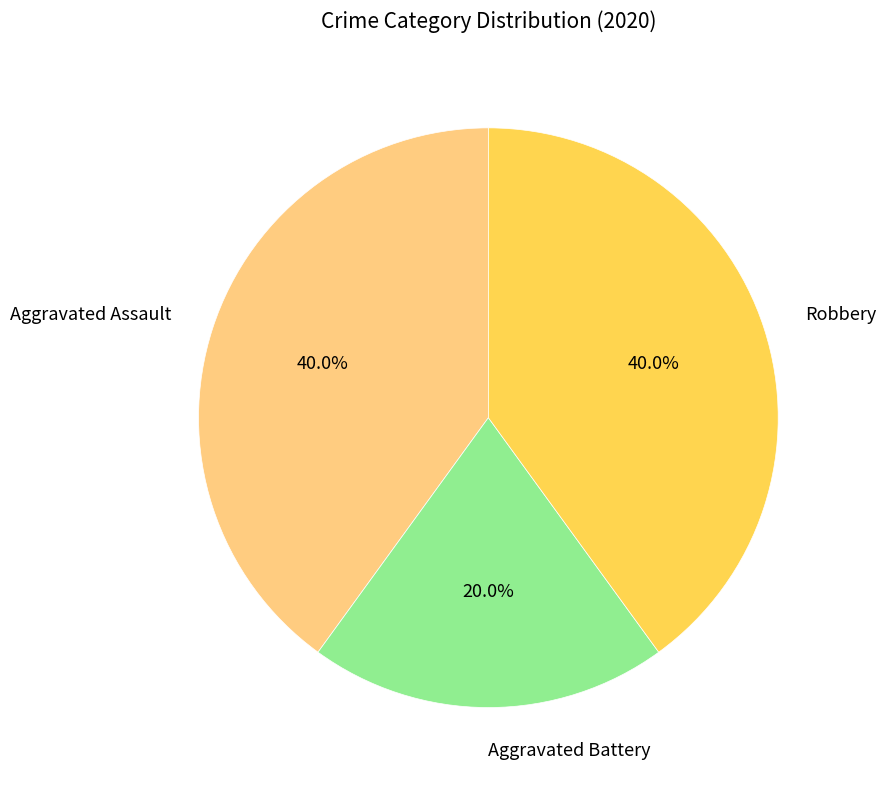

Does any single category account for the majority?

No